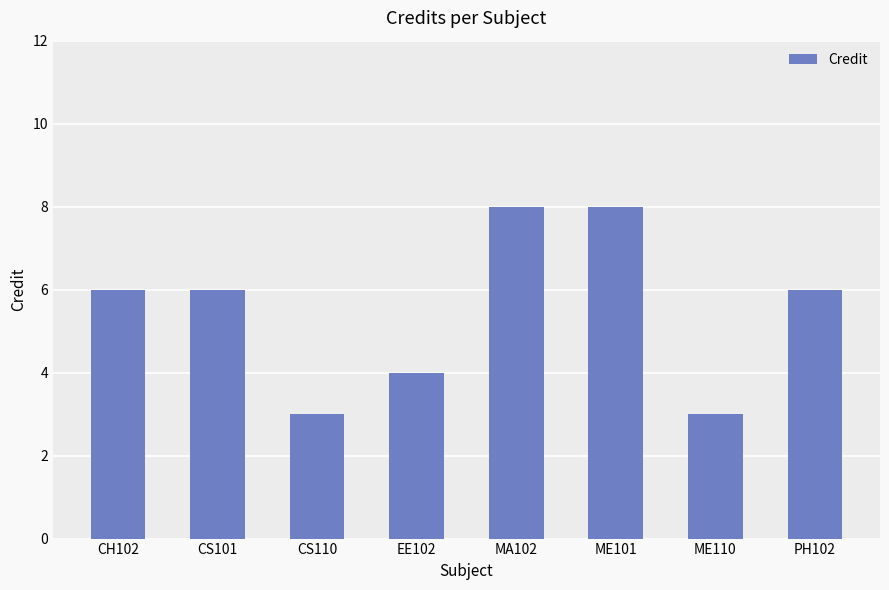

True or false: the data shows 3 at ME110.

True